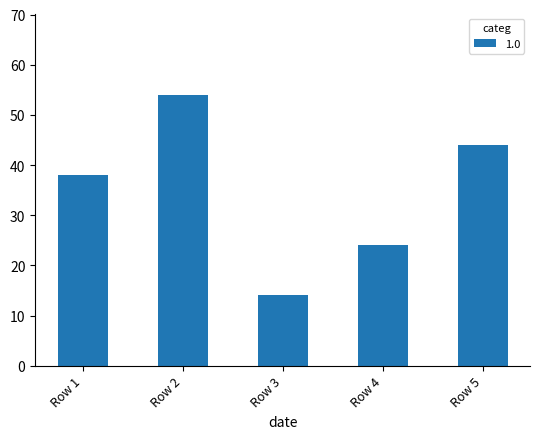

Approximately how many times larger is the value at Row 5 compared to Row 3?

3.1